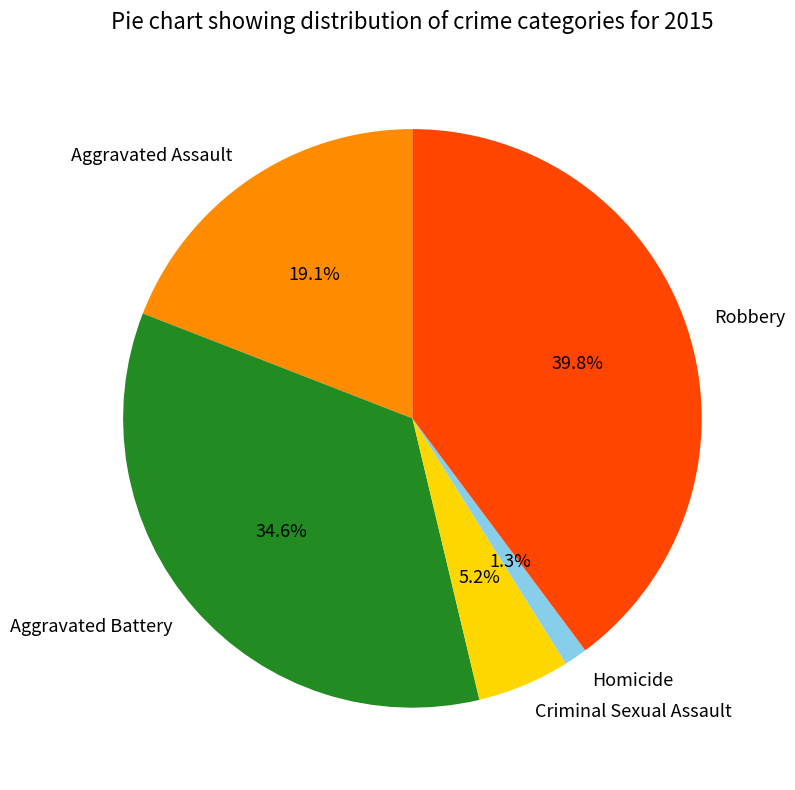

To the nearest percent, what is the combined percentage of Robbery and Aggravated Assault?

59%